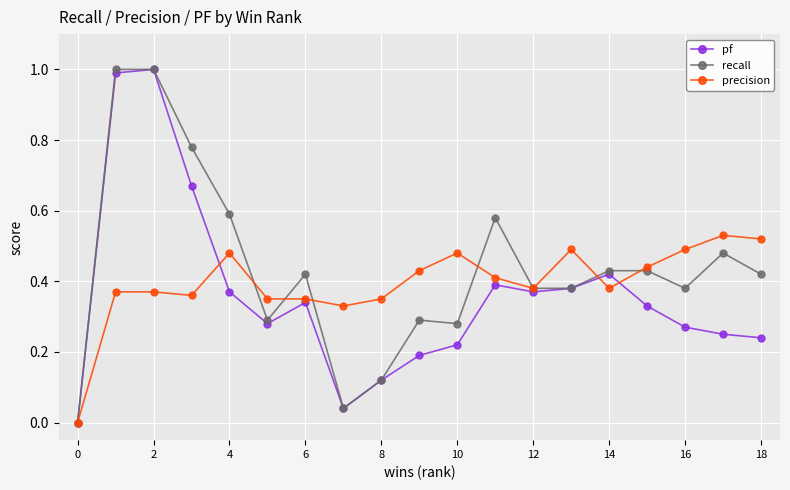

What is the highest value of the recall series?

1.0